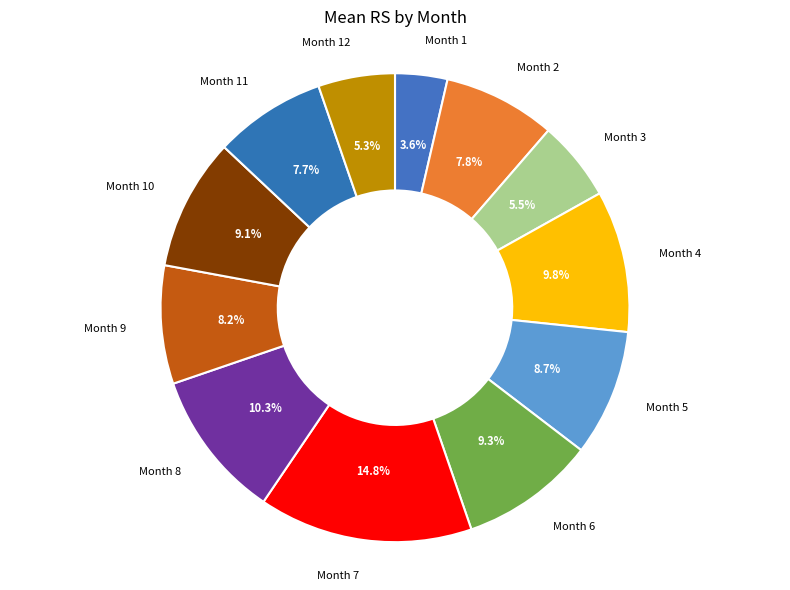

How much of the chart is everything except Month 12?

94.7%